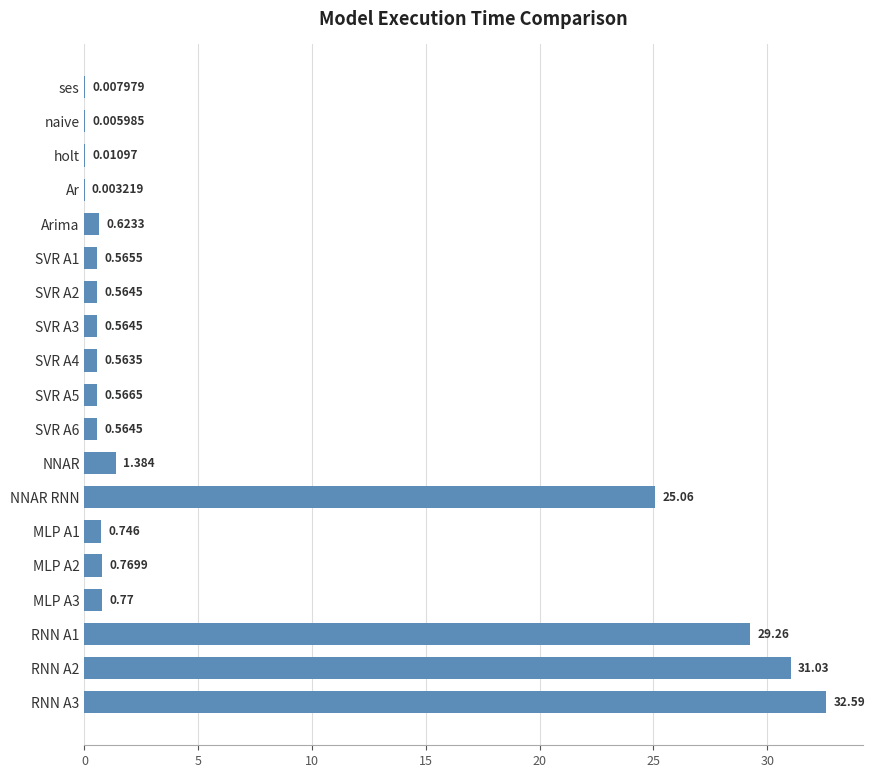

What is the average value?

6.6